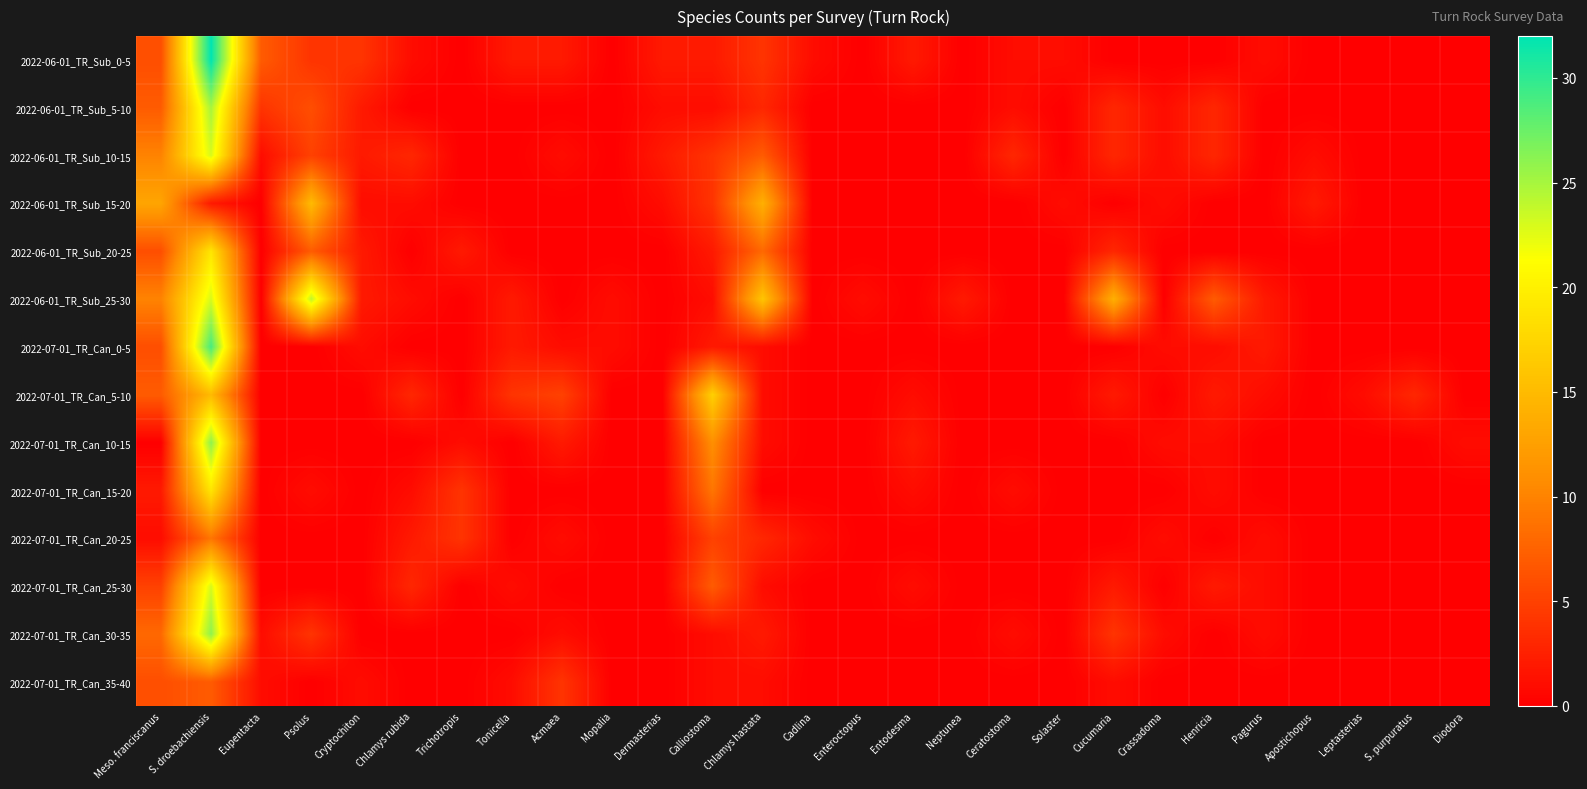

Reading left to right, list all the values displayed in this chart.

2022-06-01_TR_Sub_0-5: Meso. franciscanus=6	S. droebachiensis=32	Eupentacta=7	Psolus=4	Cryptochiton=4	Chlamys rubida=1	Trichotropis=0	Tonicella=2	Acmaea=2	Mopalia=0	Dermasterias=2	Calliostoma=2	Chlamys hastata=4	Cadlina=1	Enteroctopus=0	Entodesma=2	Neptunea=0	Ceratostoma=1	Solaster=1	Cucumaria=0	Crassadoma=0	Henricia=0	Pagurus=1	Apostichopus=0	Leptasterias=0	S. purpuratus=0	Diodora=0
2022-06-01_TR_Sub_5-10: Meso. franciscanus=7	S. droebachiensis=25	Eupentacta=4	Psolus=6	Cryptochiton=2	Chlamys rubida=0	Trichotropis=0	Tonicella=0	Acmaea=0	Mopalia=0	Dermasterias=1	Calliostoma=1	Chlamys hastata=3	Cadlina=0	Enteroctopus=0	Entodesma=0	Neptunea=0	Ceratostoma=1	Solaster=0	Cucumaria=3	Crassadoma=1	Henricia=3	Pagurus=0	Apostichopus=0	Leptasterias=0	S. purpuratus=0	Diodora=0
2022-06-01_TR_Sub_10-15: Meso. franciscanus=10	S. droebachiensis=23	Eupentacta=1	Psolus=5	Cryptochiton=2	Chlamys rubida=3	Trichotropis=0	Tonicella=0	Acmaea=1	Mopalia=0	Dermasterias=2	Calliostoma=4	Chlamys hastata=7	Cadlina=0	Enteroctopus=0	Entodesma=0	Neptunea=0	Ceratostoma=3	Solaster=0	Cucumaria=3	Crassadoma=1	Henricia=3	Pagurus=0	Apostichopus=1	Leptasterias=0	S. purpuratus=0	Diodora=0
2022-06-01_TR_Sub_15-20: Meso. franciscanus=13	S. droebachiensis=2	Eupentacta=0	Psolus=15	Cryptochiton=1	Chlamys rubida=1	Trichotropis=0	Tonicella=0	Acmaea=0	Mopalia=0	Dermasterias=1	Calliostoma=4	Chlamys hastata=14	Cadlina=0	Enteroctopus=0	Entodesma=0	Neptunea=0	Ceratostoma=0	Solaster=1	Cucumaria=0	Crassadoma=1	Henricia=0	Pagurus=0	Apostichopus=2	Leptasterias=0	S. purpuratus=0	Diodora=0
2022-06-01_TR_Sub_20-25: Meso. franciscanus=6	S. droebachiensis=19	Eupentacta=0	Psolus=7	Cryptochiton=2	Chlamys rubida=0	Trichotropis=2	Tonicella=0	Acmaea=0	Mopalia=0	Dermasterias=0	Calliostoma=2	Chlamys hastata=8	Cadlina=0	Enteroctopus=0	Entodesma=0	Neptunea=0	Ceratostoma=0	Solaster=0	Cucumaria=3	Crassadoma=0	Henricia=0	Pagurus=0	Apostichopus=0	Leptasterias=0	S. purpuratus=0	Diodora=0
2022-06-01_TR_Sub_25-30: Meso. franciscanus=10	S. droebachiensis=23	Eupentacta=0	Psolus=24	Cryptochiton=2	Chlamys rubida=1	Trichotropis=0	Tonicella=2	Acmaea=0	Mopalia=1	Dermasterias=0	Calliostoma=1	Chlamys hastata=16	Cadlina=0	Enteroctopus=1	Entodesma=0	Neptunea=2	Ceratostoma=0	Solaster=0	Cucumaria=14	Crassadoma=0	Henricia=7	Pagurus=2	Apostichopus=0	Leptasterias=0	S. purpuratus=0	Diodora=0
2022-07-01_TR_Can_0-5: Meso. franciscanus=6	S. droebachiensis=29	Eupentacta=0	Psolus=0	Cryptochiton=1	Chlamys rubida=0	Trichotropis=0	Tonicella=2	Acmaea=1	Mopalia=1	Dermasterias=0	Calliostoma=2	Chlamys hastata=1	Cadlina=0	Enteroctopus=0	Entodesma=0	Neptunea=0	Ceratostoma=0	Solaster=0	Cucumaria=0	Crassadoma=1	Henricia=1	Pagurus=2	Apostichopus=0	Leptasterias=0	S. purpuratus=0	Diodora=0
2022-07-01_TR_Can_5-10: Meso. franciscanus=7	S. droebachiensis=15	Eupentacta=0	Psolus=0	Cryptochiton=0	Chlamys rubida=3	Trichotropis=0	Tonicella=4	Acmaea=5	Mopalia=0	Dermasterias=0	Calliostoma=17	Chlamys hastata=1	Cadlina=0	Enteroctopus=0	Entodesma=1	Neptunea=0	Ceratostoma=0	Solaster=0	Cucumaria=2	Crassadoma=0	Henricia=2	Pagurus=1	Apostichopus=0	Leptasterias=1	S. purpuratus=3	Diodora=0
2022-07-01_TR_Can_10-15: Meso. franciscanus=0	S. droebachiensis=26	Eupentacta=0	Psolus=0	Cryptochiton=0	Chlamys rubida=0	Trichotropis=1	Tonicella=0	Acmaea=2	Mopalia=0	Dermasterias=0	Calliostoma=11	Chlamys hastata=1	Cadlina=0	Enteroctopus=0	Entodesma=2	Neptunea=0	Ceratostoma=0	Solaster=0	Cucumaria=0	Crassadoma=1	Henricia=1	Pagurus=0	Apostichopus=0	Leptasterias=0	S. purpuratus=0	Diodora=1
2022-07-01_TR_Can_15-20: Meso. franciscanus=2	S. droebachiensis=19	Eupentacta=0	Psolus=1	Cryptochiton=0	Chlamys rubida=1	Trichotropis=4	Tonicella=0	Acmaea=0	Mopalia=0	Dermasterias=0	Calliostoma=9	Chlamys hastata=0	Cadlina=0	Enteroctopus=0	Entodesma=1	Neptunea=0	Ceratostoma=1	Solaster=0	Cucumaria=0	Crassadoma=0	Henricia=1	Pagurus=0	Apostichopus=0	Leptasterias=0	S. purpuratus=0	Diodora=0
2022-07-01_TR_Can_20-25: Meso. franciscanus=1	S. droebachiensis=9	Eupentacta=0	Psolus=0	Cryptochiton=0	Chlamys rubida=2	Trichotropis=4	Tonicella=0	Acmaea=1	Mopalia=0	Dermasterias=0	Calliostoma=5	Chlamys hastata=3	Cadlina=1	Enteroctopus=0	Entodesma=0	Neptunea=0	Ceratostoma=0	Solaster=0	Cucumaria=0	Crassadoma=1	Henricia=0	Pagurus=1	Apostichopus=0	Leptasterias=0	S. purpuratus=0	Diodora=0
2022-07-01_TR_Can_25-30: Meso. franciscanus=5	S. droebachiensis=23	Eupentacta=0	Psolus=0	Cryptochiton=0	Chlamys rubida=3	Trichotropis=0	Tonicella=1	Acmaea=0	Mopalia=0	Dermasterias=0	Calliostoma=7	Chlamys hastata=1	Cadlina=0	Enteroctopus=0	Entodesma=1	Neptunea=0	Ceratostoma=0	Solaster=0	Cucumaria=2	Crassadoma=0	Henricia=2	Pagurus=1	Apostichopus=0	Leptasterias=0	S. purpuratus=0	Diodora=0
2022-07-01_TR_Can_30-35: Meso. franciscanus=8	S. droebachiensis=26	Eupentacta=1	Psolus=4	Cryptochiton=0	Chlamys rubida=0	Trichotropis=0	Tonicella=0	Acmaea=1	Mopalia=0	Dermasterias=0	Calliostoma=1	Chlamys hastata=2	Cadlina=0	Enteroctopus=0	Entodesma=0	Neptunea=0	Ceratostoma=1	Solaster=0	Cucumaria=4	Crassadoma=1	Henricia=0	Pagurus=1	Apostichopus=0	Leptasterias=0	S. purpuratus=0	Diodora=0
2022-07-01_TR_Can_35-40: Meso. franciscanus=6	S. droebachiensis=7	Eupentacta=1	Psolus=0	Cryptochiton=1	Chlamys rubida=0	Trichotropis=0	Tonicella=1	Acmaea=4	Mopalia=0	Dermasterias=0	Calliostoma=1	Chlamys hastata=1	Cadlina=0	Enteroctopus=0	Entodesma=0	Neptunea=0	Ceratostoma=0	Solaster=0	Cucumaria=1	Crassadoma=0	Henricia=0	Pagurus=0	Apostichopus=0	Leptasterias=0	S. purpuratus=0	Diodora=0